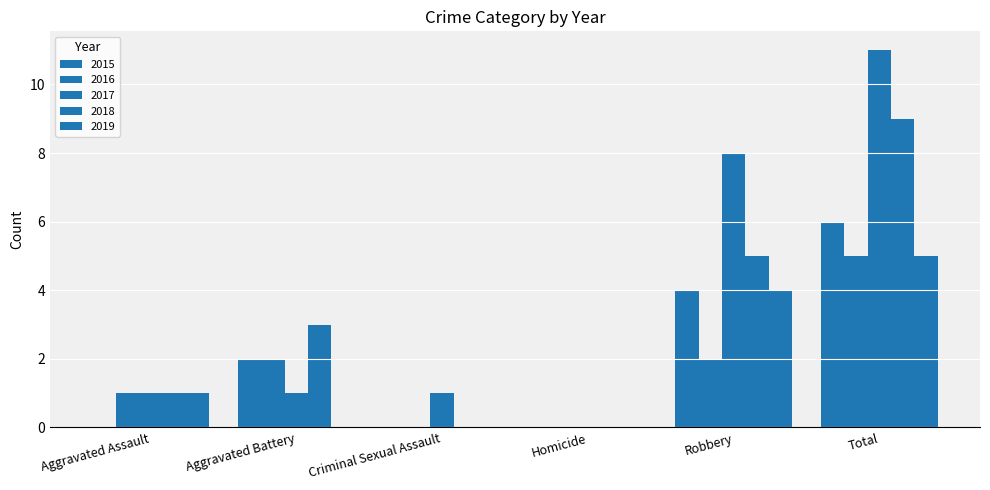

Reading left to right, transcribe all the data shown in this chart.

2015: Aggravated Assault=0	Aggravated Battery=2	Criminal Sexual Assault=0	Homicide=0	Robbery=4	Total=6
2016: Aggravated Assault=1	Aggravated Battery=2	Criminal Sexual Assault=0	Homicide=0	Robbery=2	Total=5
2017: Aggravated Assault=1	Aggravated Battery=1	Criminal Sexual Assault=1	Homicide=0	Robbery=8	Total=11
2018: Aggravated Assault=1	Aggravated Battery=3	Criminal Sexual Assault=0	Homicide=0	Robbery=5	Total=9
2019: Aggravated Assault=1	Aggravated Battery=0	Criminal Sexual Assault=0	Homicide=0	Robbery=4	Total=5